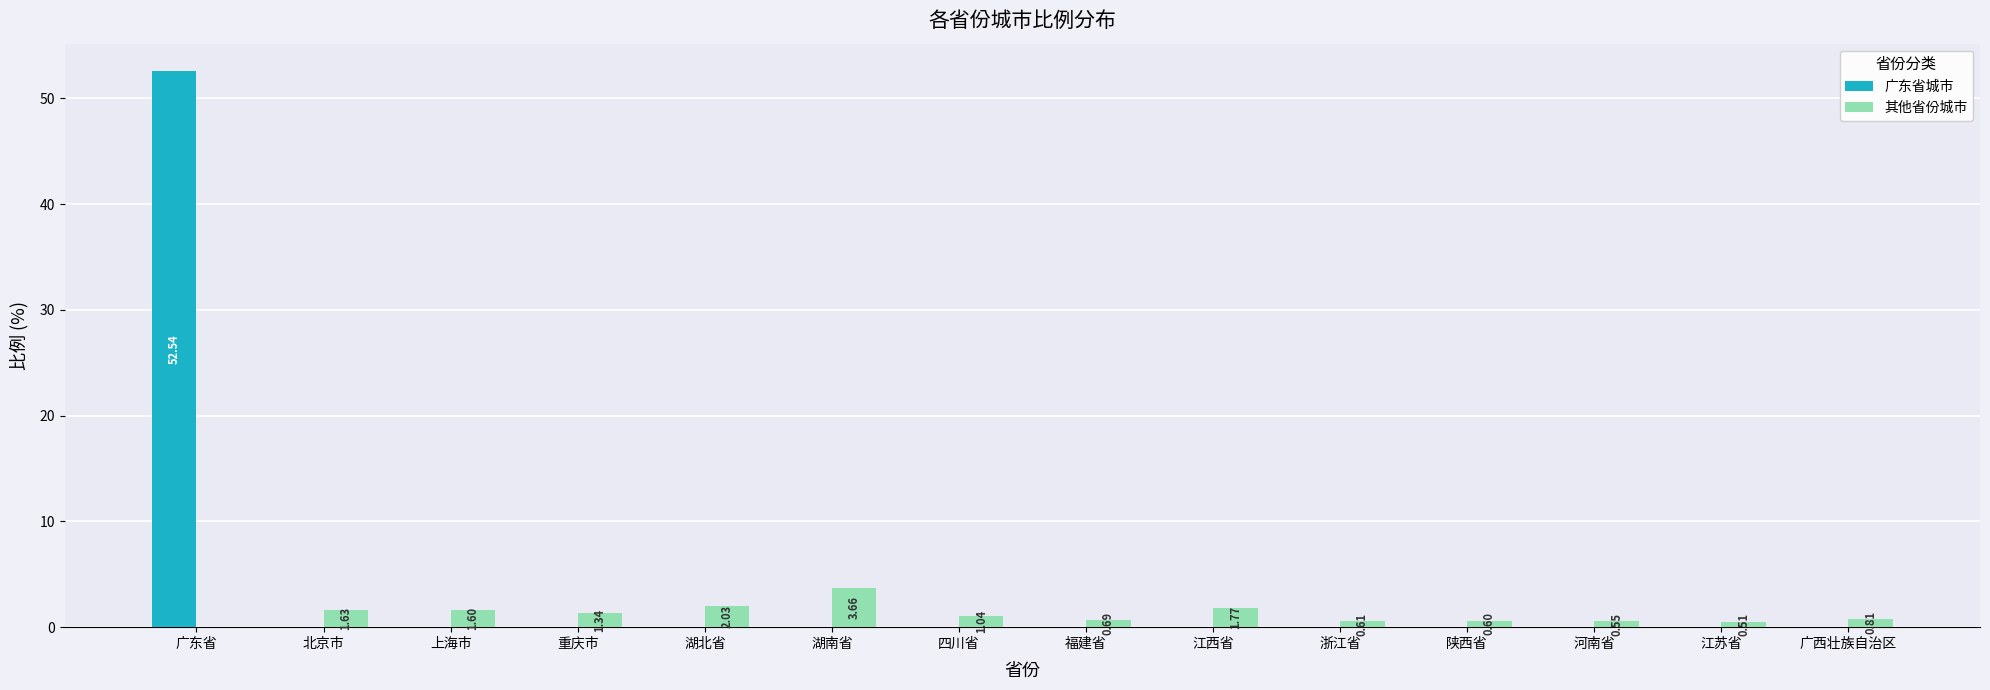

Which series has the largest total across all categories?

广东省城市